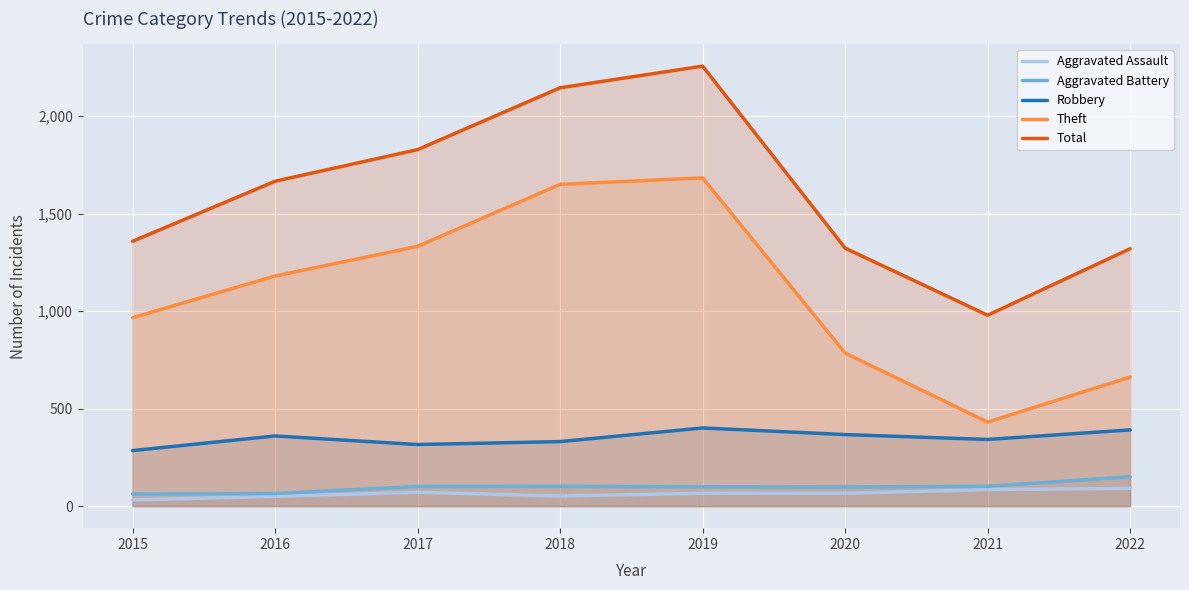

True or false: Robbery has a value of 125 at 2020.

False